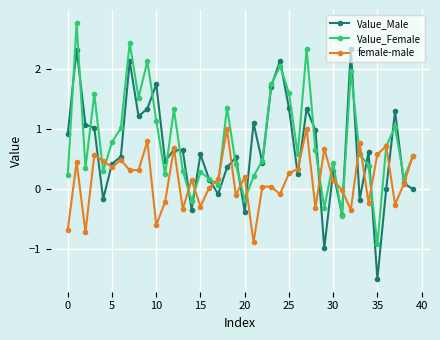

True or false: Value_Female and female-male intersect in this chart.

True